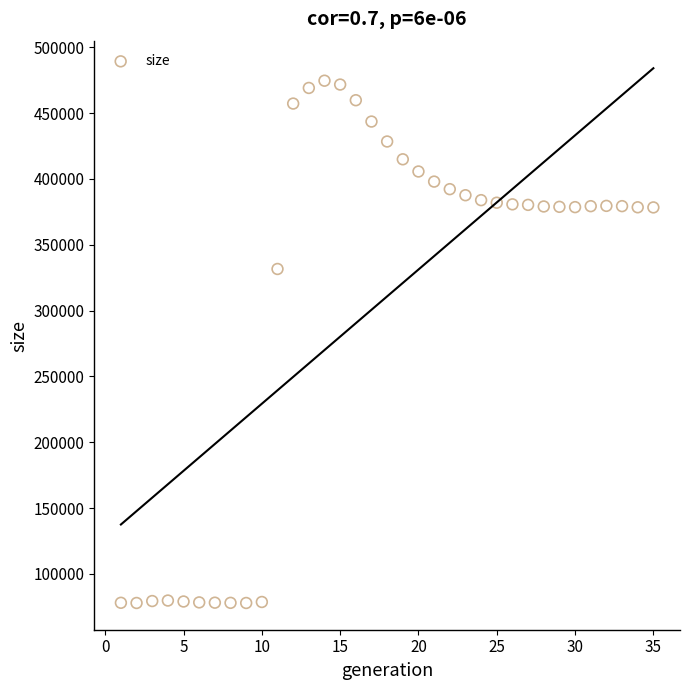

What Y value in the scatter plot is closest to 276290?

331622